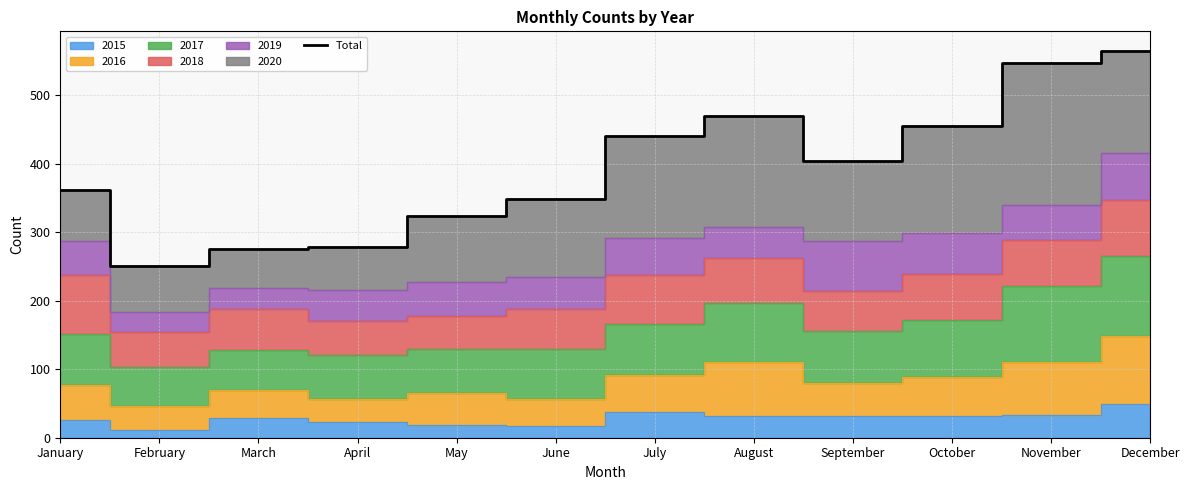

True or false: the data shows 184 at September.

False